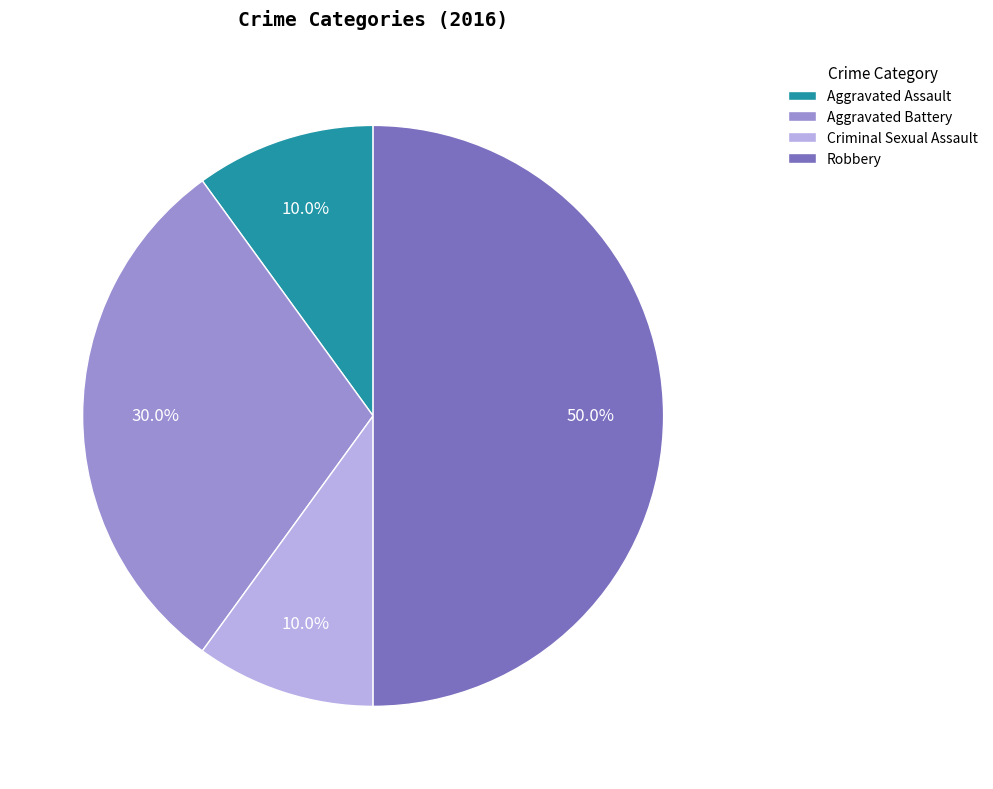

What portion of the pie excludes Robbery?

50.0%